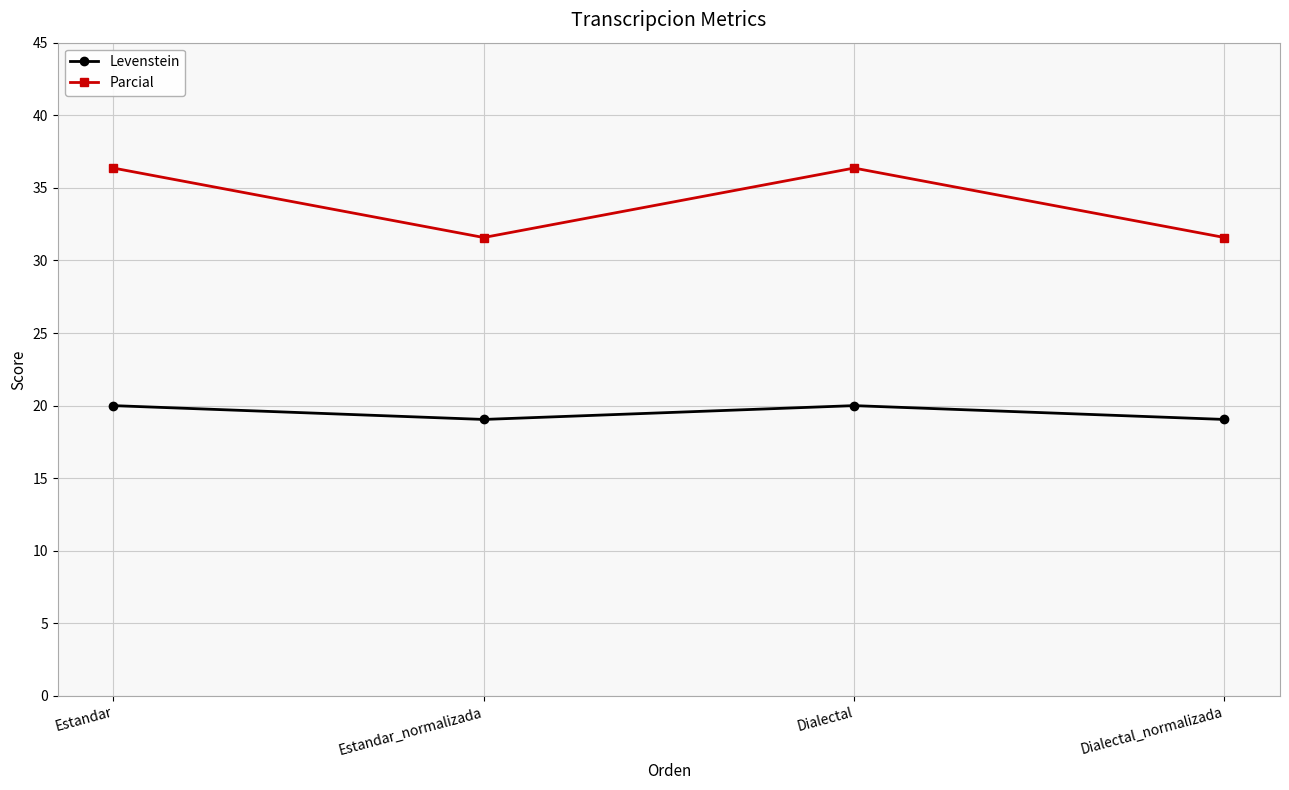

What is the greatest value displayed?

36.4